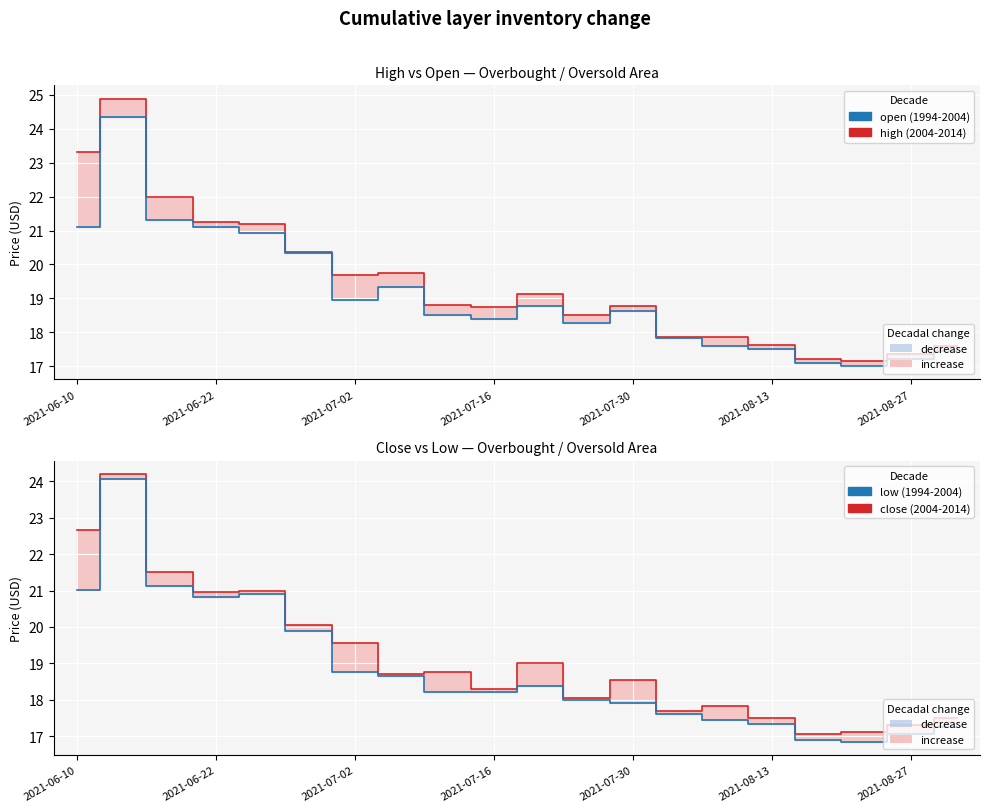

What is the value of the close (2004-2014) point at the 19th from the left?

17.3